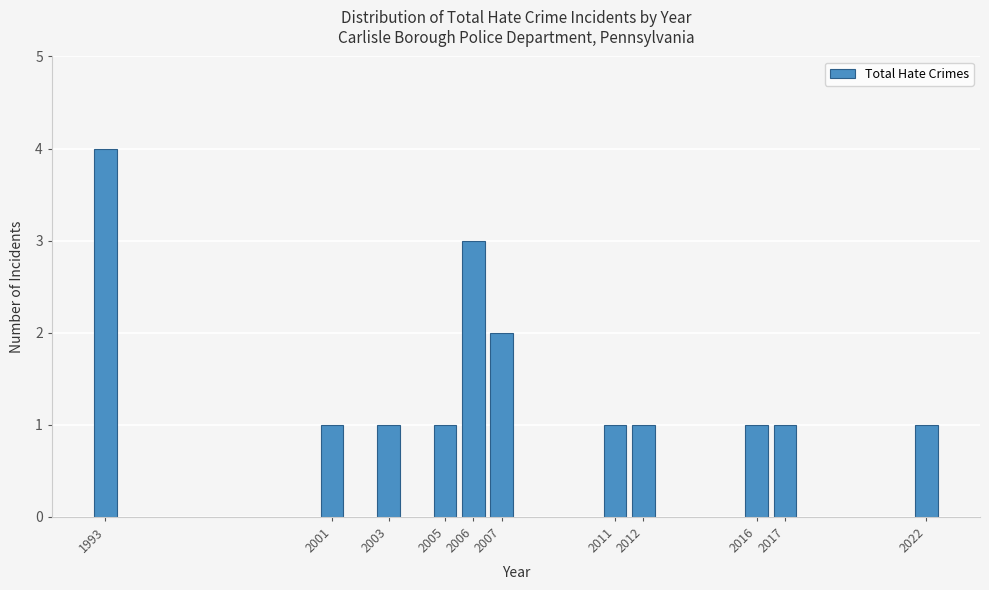

Reading left to right, transcribe all the data shown in this chart.

4	1	1	1	3	2	1	1	1	1	1